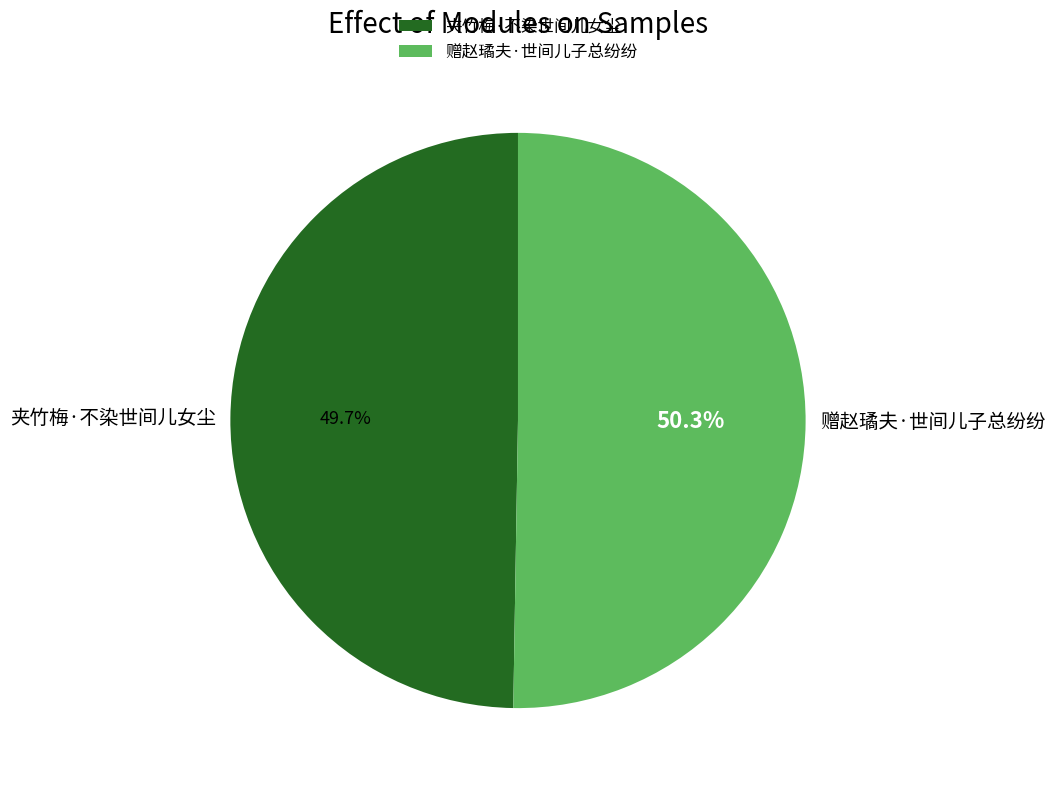

How much of the chart is everything except 赠赵璚夫·世间儿子总纷纷?

49.7%